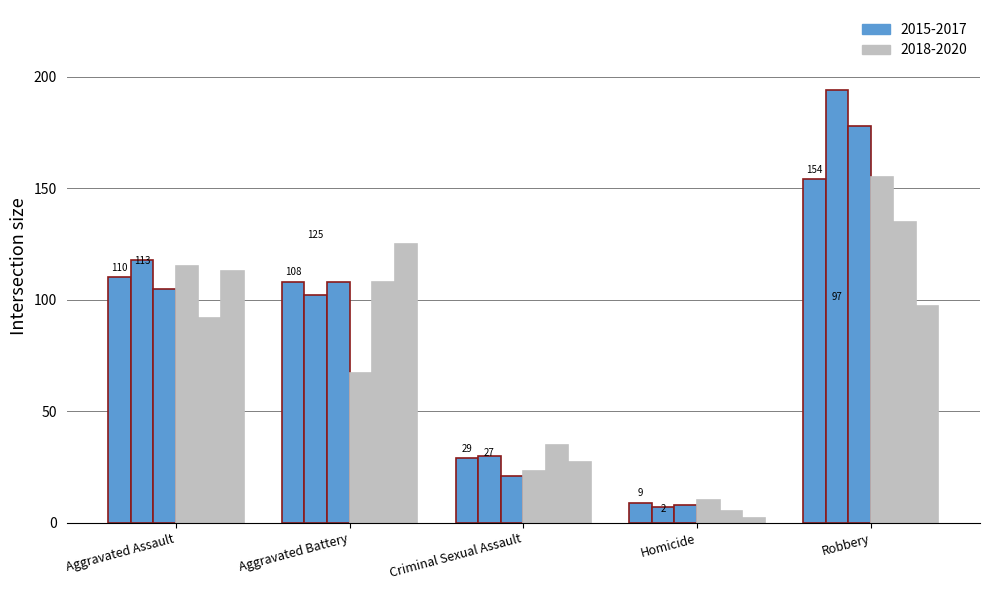

How many series are shown in this chart?

6